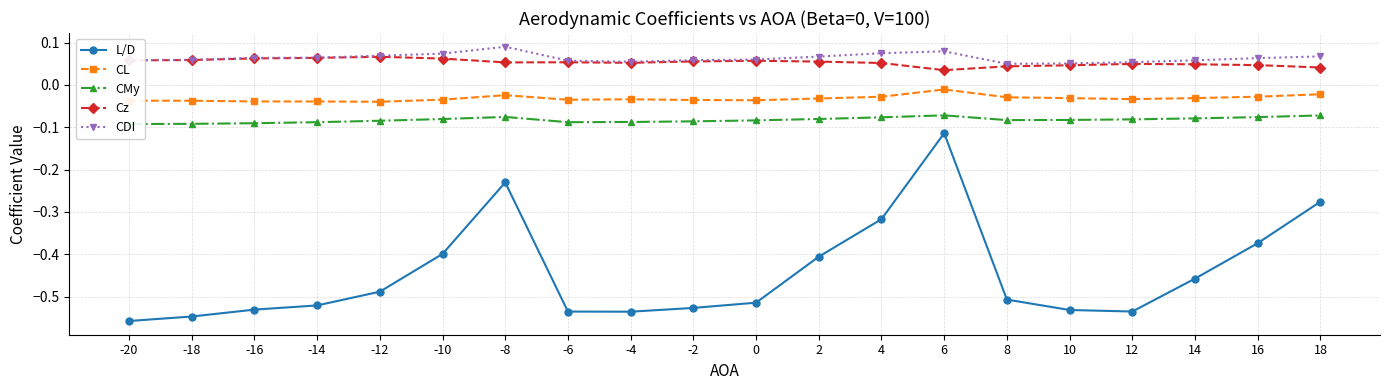

Which category has the highest value across all series?

-8